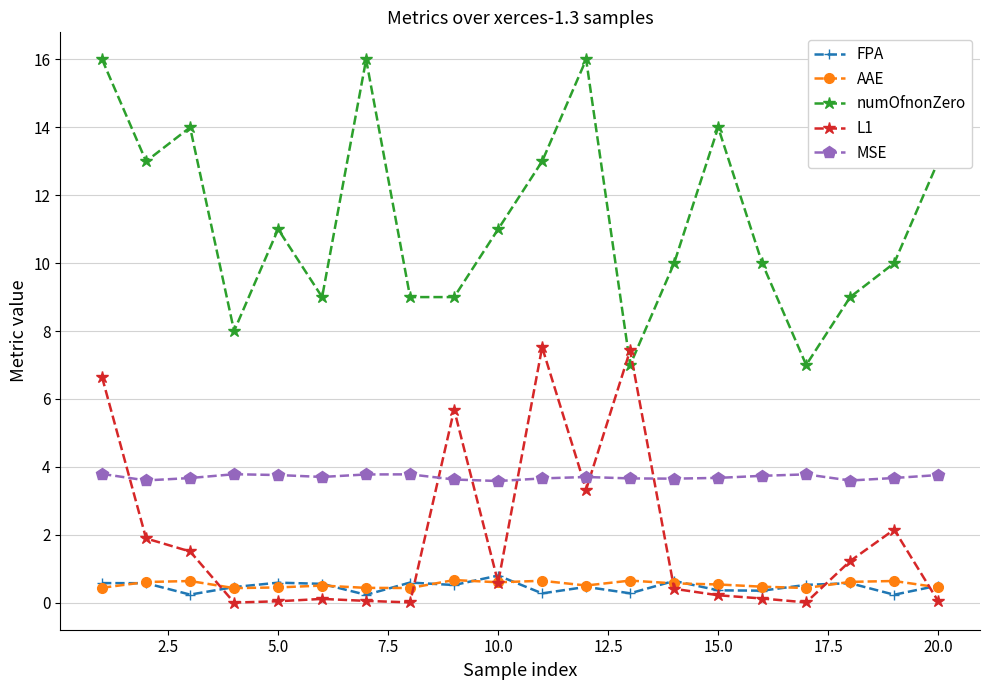

True or false: numOfnonZero has more than 2 interior local peaks.

True